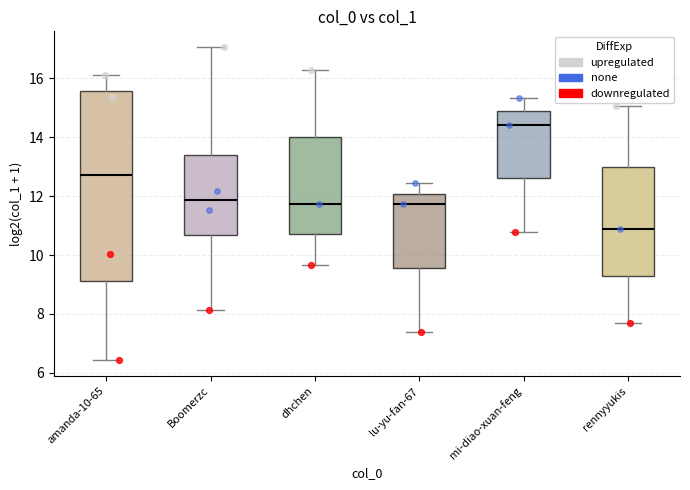

Which box has the lowest median line?

rennyyukis